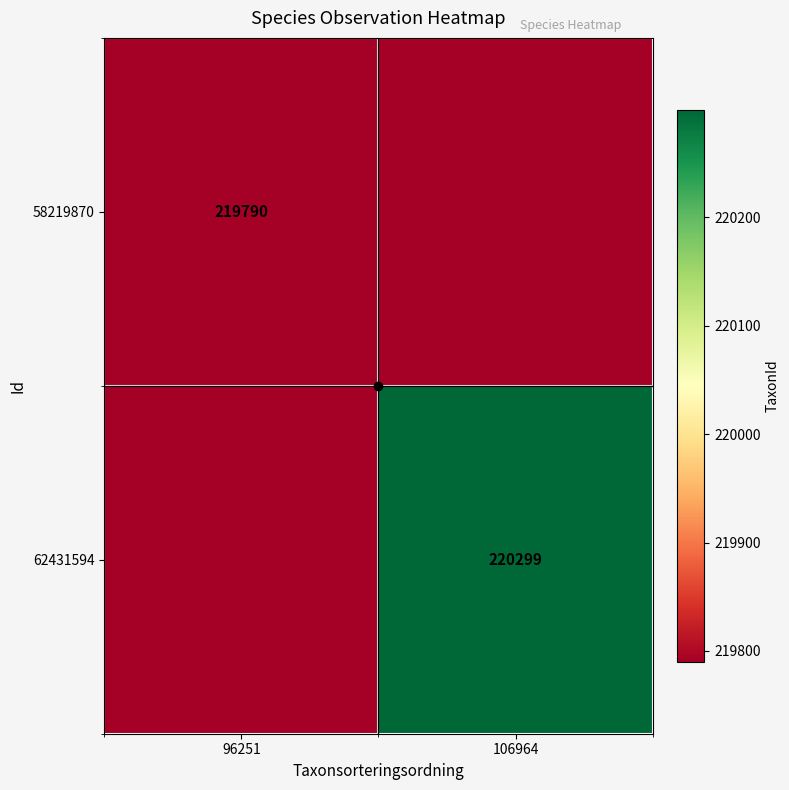

The value of 58219870 at 96251 is 373364. True or false?

False